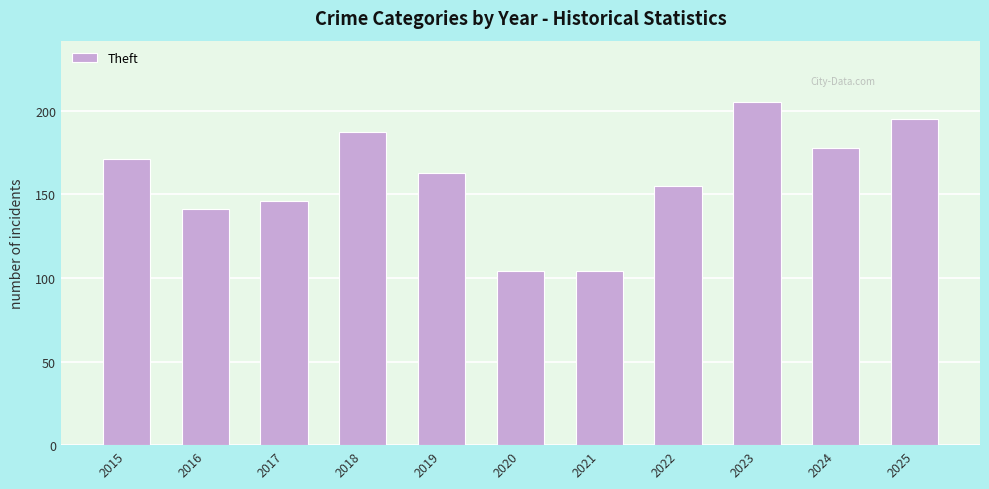

How many bars are there in total?

11